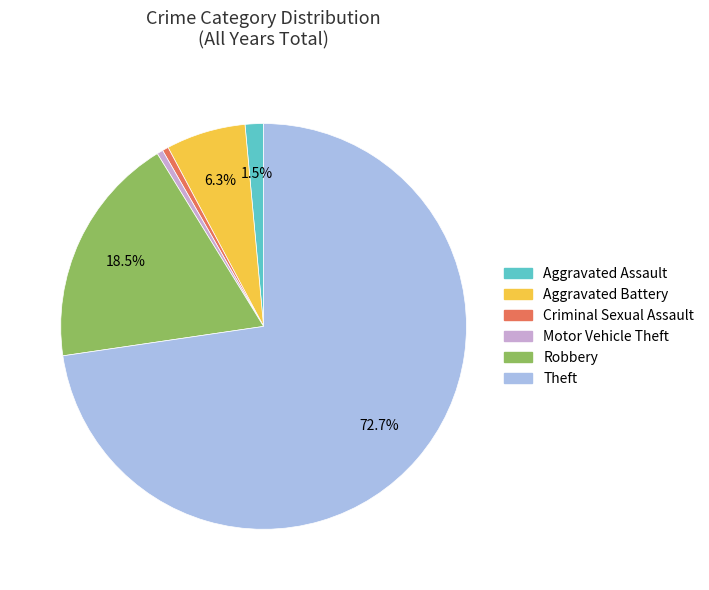

Which slice represents more than half of the pie?

Theft